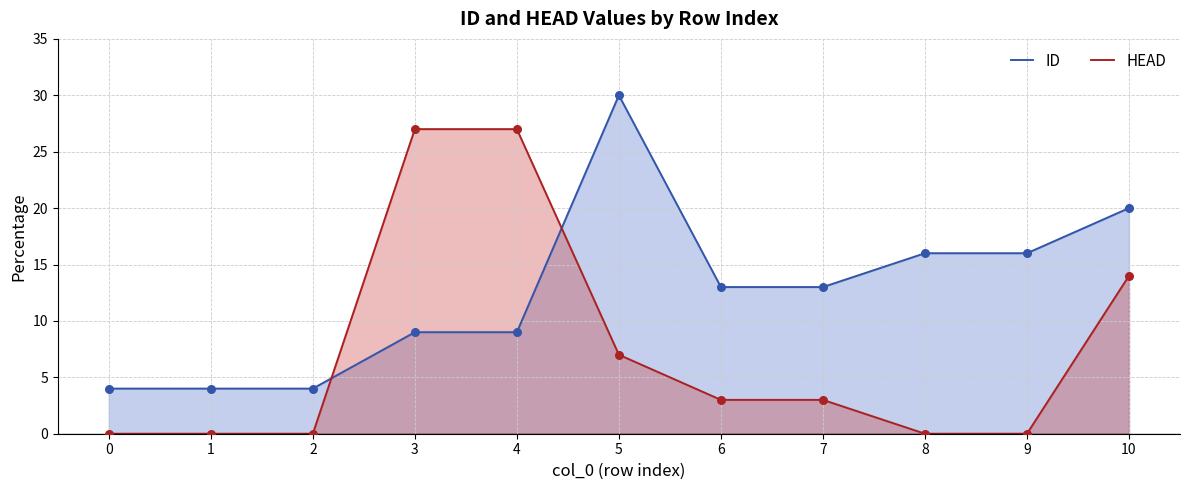

Which series contains the lowest Y value?

HEAD